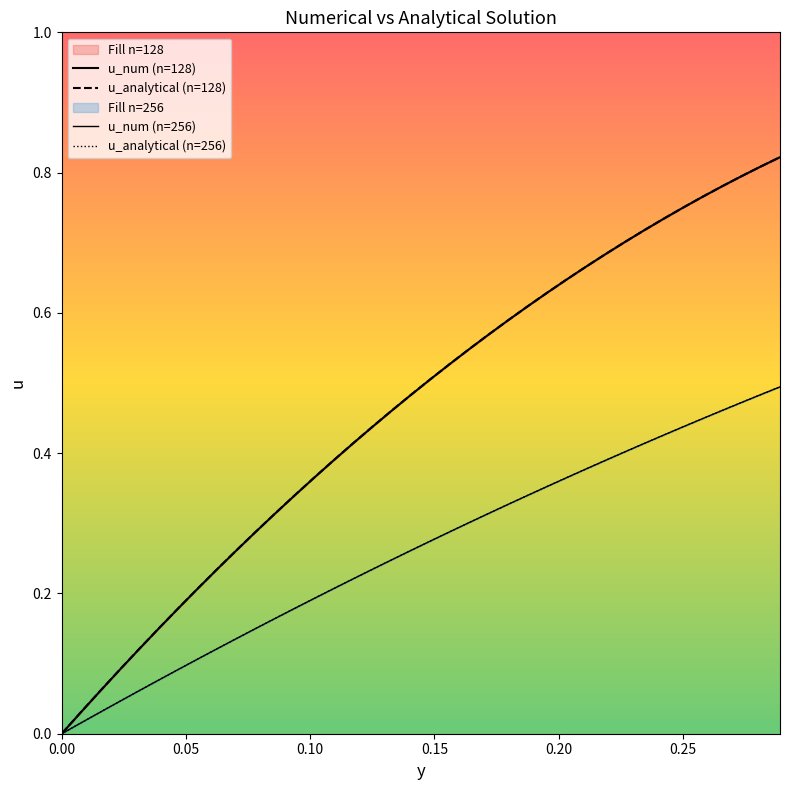

Reading left to right, what are all the values shown in this chart?

u_num (n=128): 0.0	0.0	0.1	0.1	0.1	0.1	0.2	0.2	0.2	0.3	0.3	0.3	0.3	0.4	0.4	0.4	0.4	0.5	0.5	0.5	0.5	0.5	0.6	0.6	0.6	0.6	0.6	0.7	0.7	0.7	0.7	0.7	0.7	0.8	0.8	0.8	0.8	0.8
u_analytical (n=128): 0.0	0.0	0.1	0.1	0.1	0.2	0.2	0.2	0.2	0.3	0.3	0.3	0.3	0.4	0.4	0.4	0.4	0.5	0.5	0.5	0.5	0.5	0.6	0.6	0.6	0.6	0.6	0.7	0.7	0.7	0.7	0.7	0.8	0.8	0.8	0.8	0.8	0.8
u_num (n=256): 0.0	0.0	0.0	0.0	0.1	0.1	0.1	0.1	0.1	0.1	0.2	0.2	0.2	0.2	0.2	0.2	0.2	0.2	0.3	0.3	0.3	0.3	0.3	0.3	0.3	0.4	0.4	0.4	0.4	0.4	0.4	0.4	0.4	0.4	0.5	0.5	0.5	0.5
u_analytical (n=256): 0.0	0.0	0.0	0.0	0.1	0.1	0.1	0.1	0.1	0.1	0.2	0.2	0.2	0.2	0.2	0.2	0.2	0.2	0.3	0.3	0.3	0.3	0.3	0.3	0.3	0.4	0.4	0.4	0.4	0.4	0.4	0.4	0.4	0.4	0.5	0.5	0.5	0.5